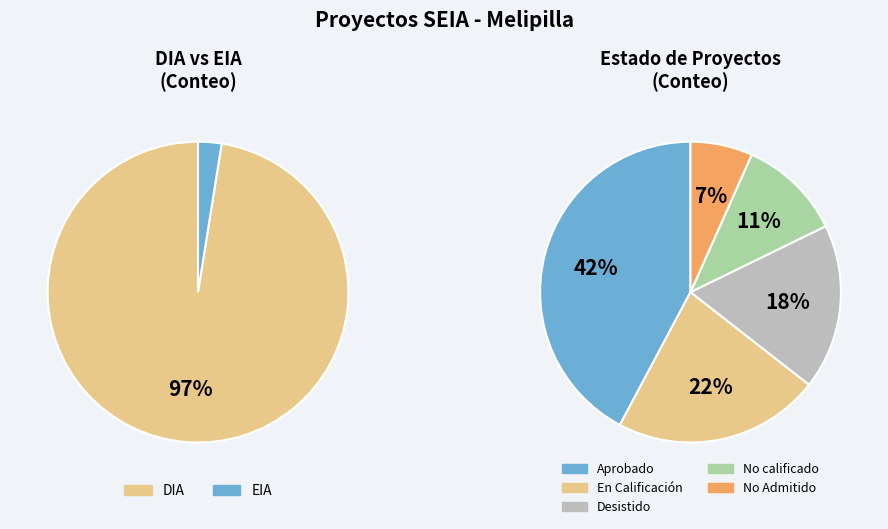

What is the majority slice?

DIA